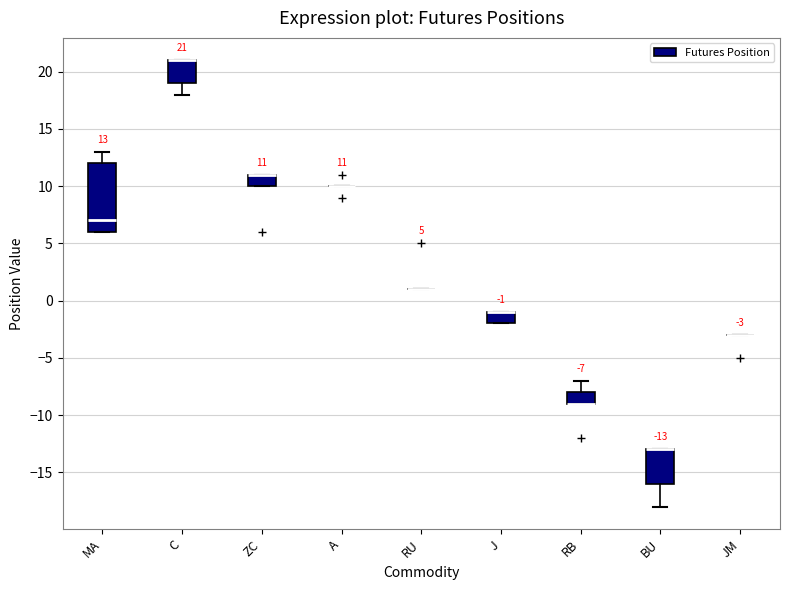

Which box is the tallest, from its lower edge to its upper edge?

MA